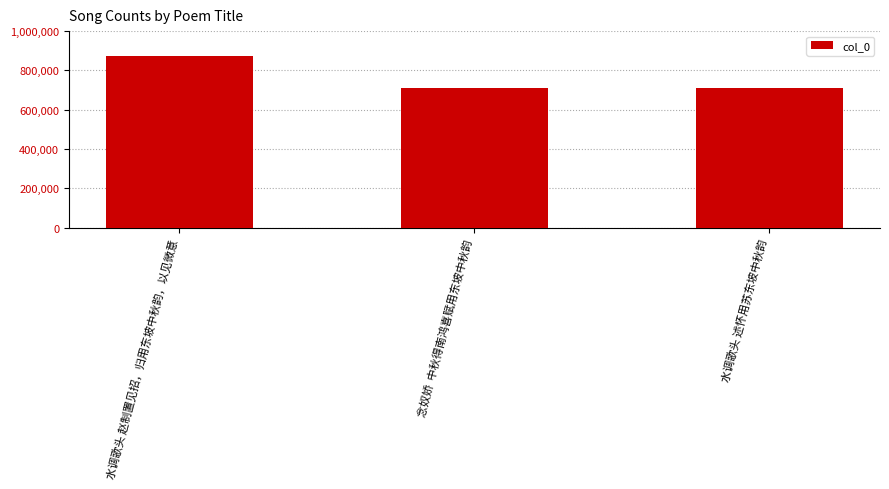

What is the label of the 3rd bar from the right?

水调歌头 赵制置见招，归用东坡中秋韵，以见微意